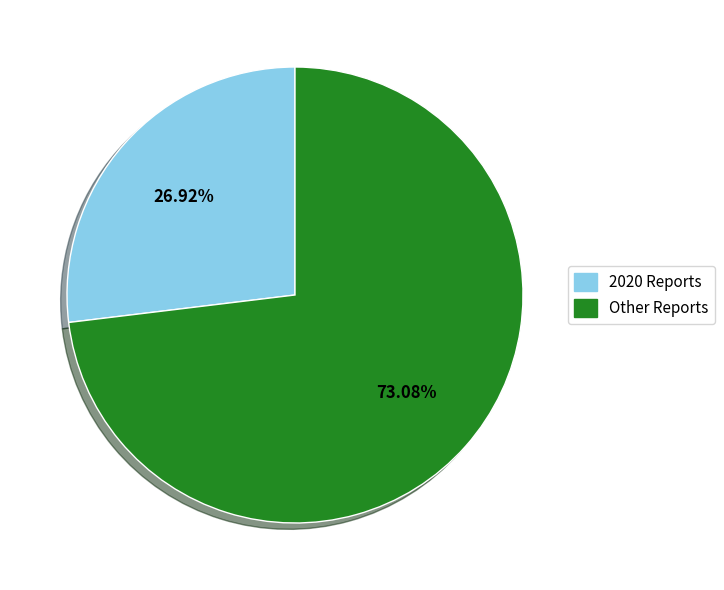

Does any single category account for the majority?

Yes